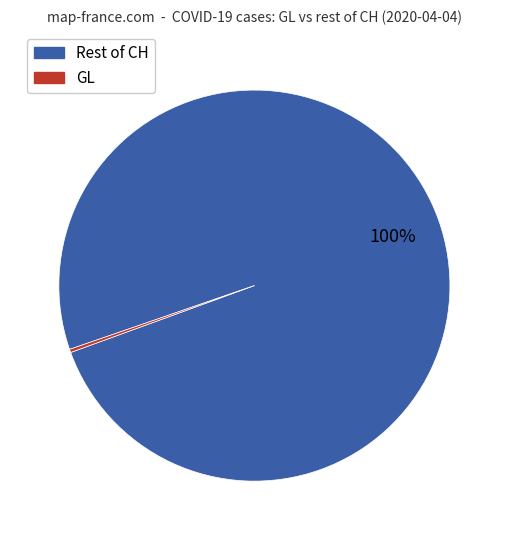

Does any single category account for the majority?

Yes